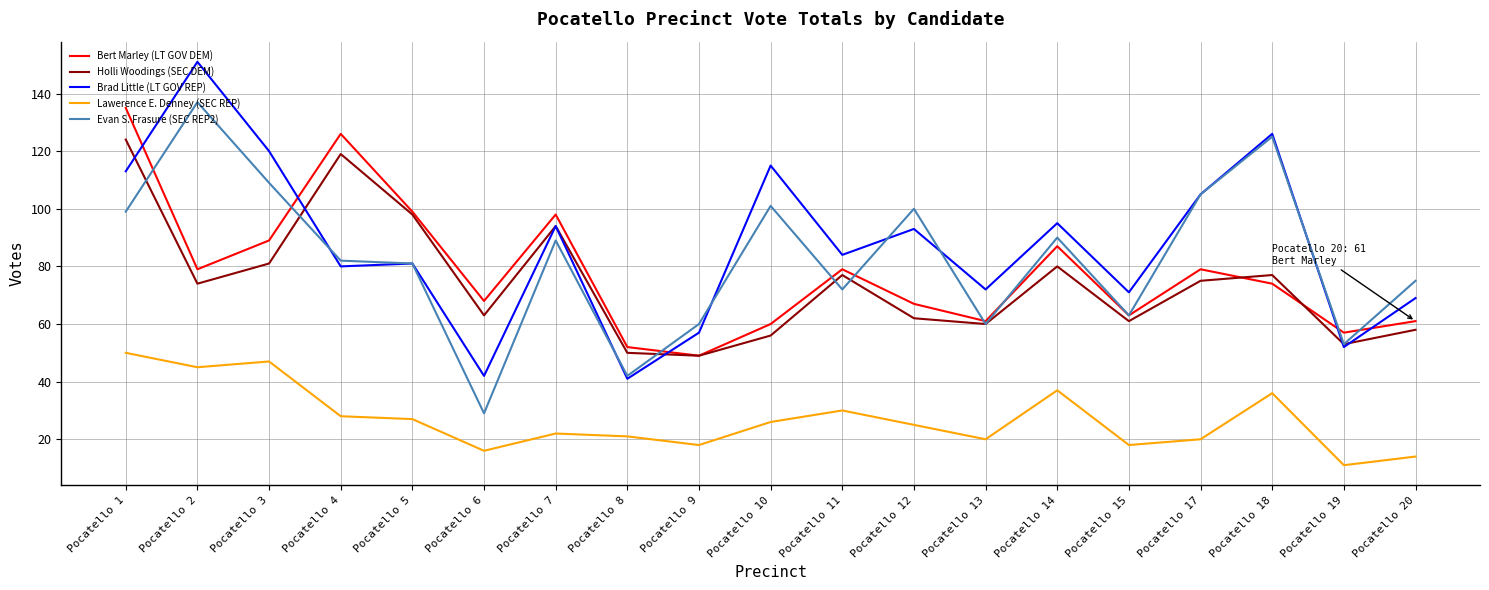

At which label is Lawerence E. Denney (SEC REP) closest to 30?

Pocatello 11